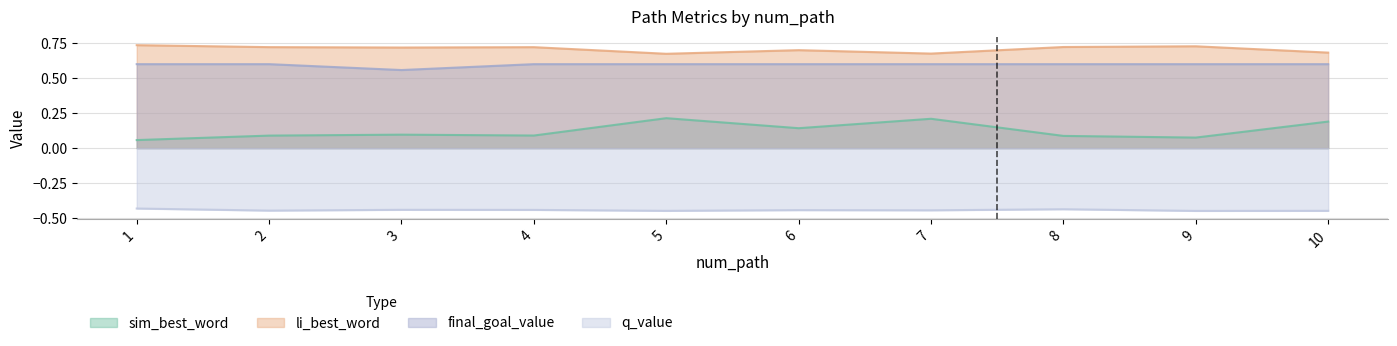

List the labels in order of final_goal_value value, largest first.

1, 2, 4, 5, 6, 7, 8, 9, 10, 3